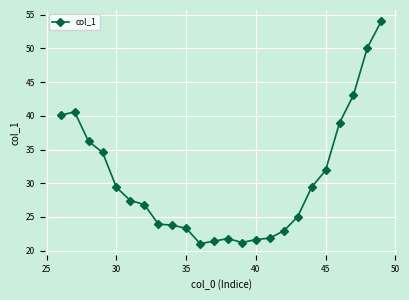

What is the smallest value displayed?

21.0